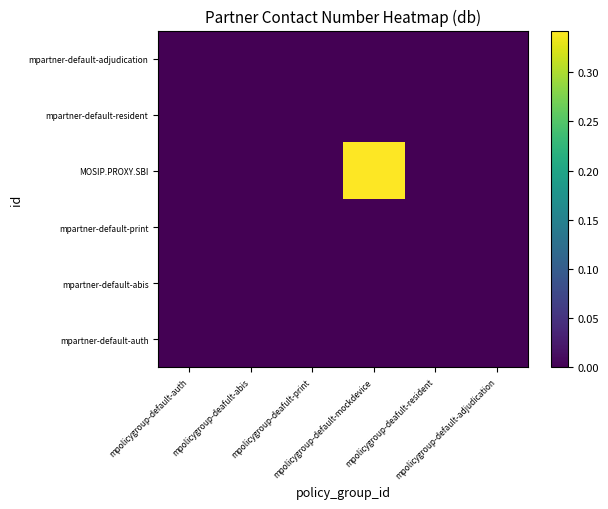

At which category is the sum across all series the highest?

mpolicygroup-default-mockdevice